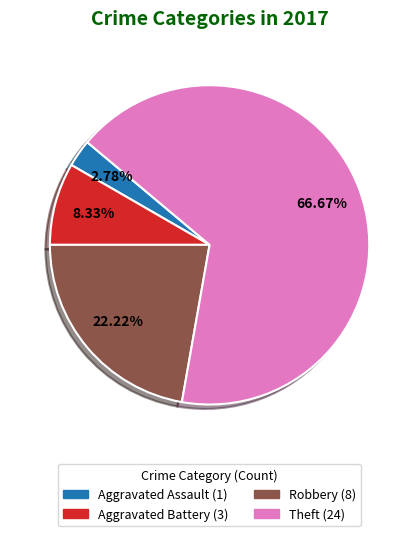

Does any single category account for the majority?

Yes